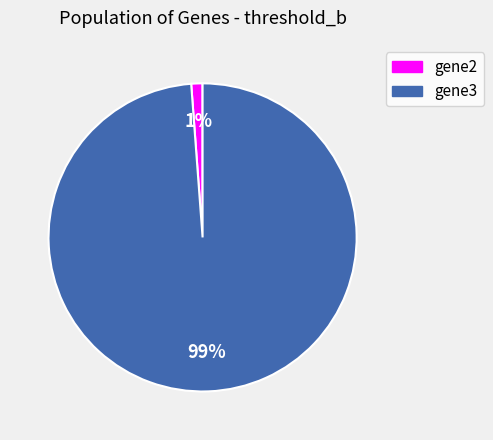

How many slices are in this pie chart?

2